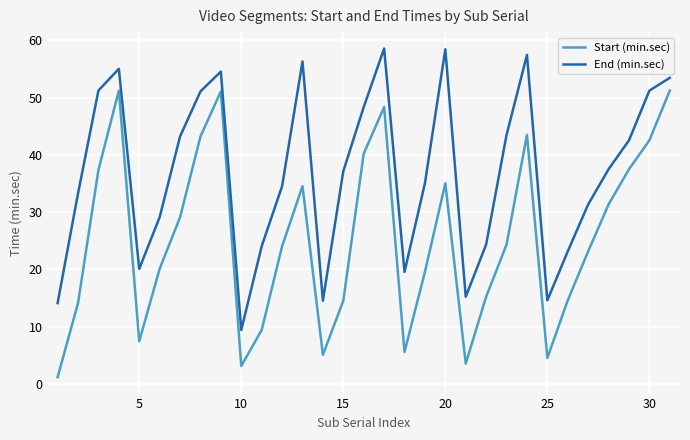

List the series in order of their overall mean, highest first.

End (min.sec), Start (min.sec)